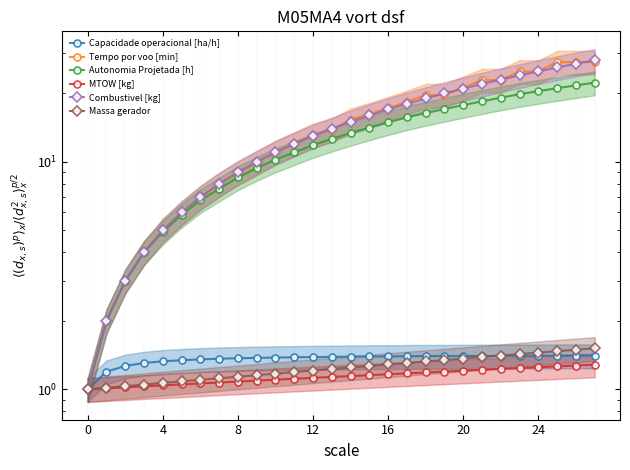

What are all the series names shown in the legend?

Capacidade operacional [ha/h], Tempo por voo [min], Autonomia Projetada [h], MTOW [kg], Combustivel [kg], Massa gerador